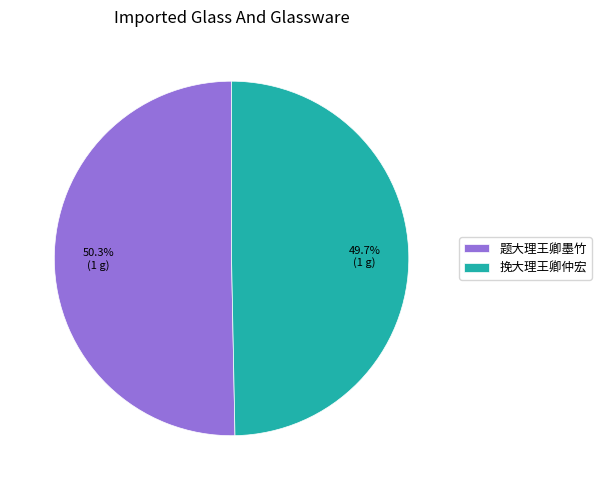

What is the smallest slice in the pie chart?

挽大理王卿仲宏